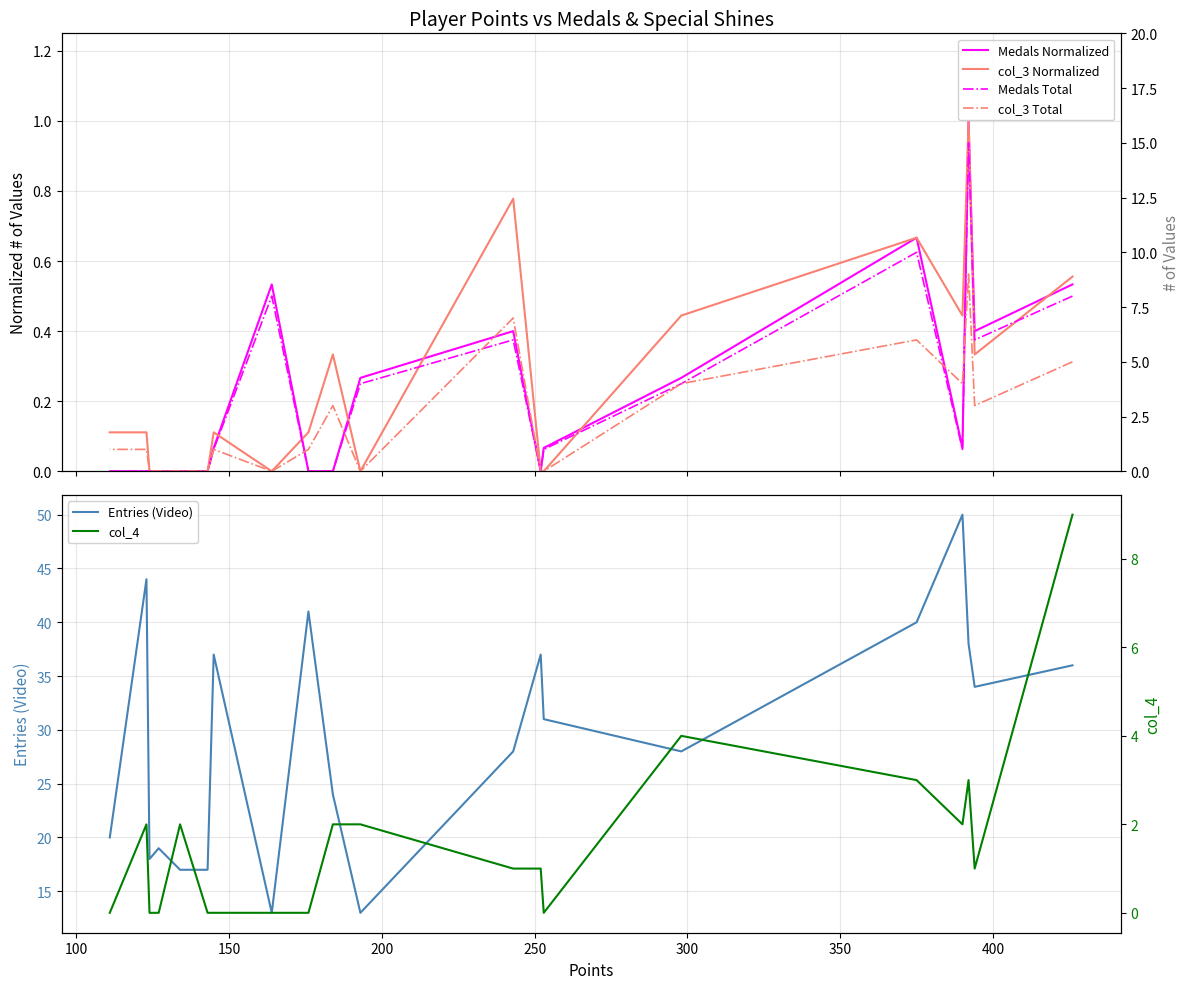

Reading left to right, transcribe all the data shown in this chart.

Medals Normalized: 0.5	0.4	1.0	0.1	0.7	0.3	0.1	0.0	0.4	0.3	0.0	0.0	0.5	0.1	0.0	0.0	0.0	0.0	0.0	0.0
col_3 Normalized: 0.6	0.3	1.0	0.4	0.7	0.4	0.0	0.0	0.8	0.0	0.3	0.1	0.0	0.1	0.0	0.0	0.0	0.0	0.1	0.1
Entries (Video): 36.0	34.0	38.0	50.0	40.0	28.0	31.0	37.0	28.0	13.0	24.0	41.0	13.0	37.0	17.0	17.0	19.0	18.0	44.0	20.0
Medals Total: 8.0	6.0	15.0	1.0	10.0	4.0	1.0	0.0	6.0	4.0	0.0	0.0	8.0	1.0	0.0	0.0	0.0	0.0	0.0	0.0
col_3 Total: 5.0	3.0	9.0	4.0	6.0	4.0	0.0	0.0	7.0	0.0	3.0	1.0	0.0	1.0	0.0	0.0	0.0	0.0	1.0	1.0
col_4: 9.0	1.0	3.0	2.0	3.0	4.0	0.0	1.0	1.0	2.0	2.0	0.0	0.0	0.0	0.0	2.0	0.0	0.0	2.0	0.0